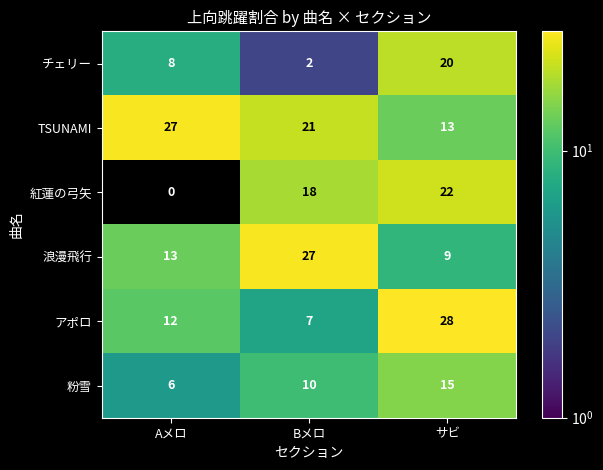

How many series are shown in this chart?

6